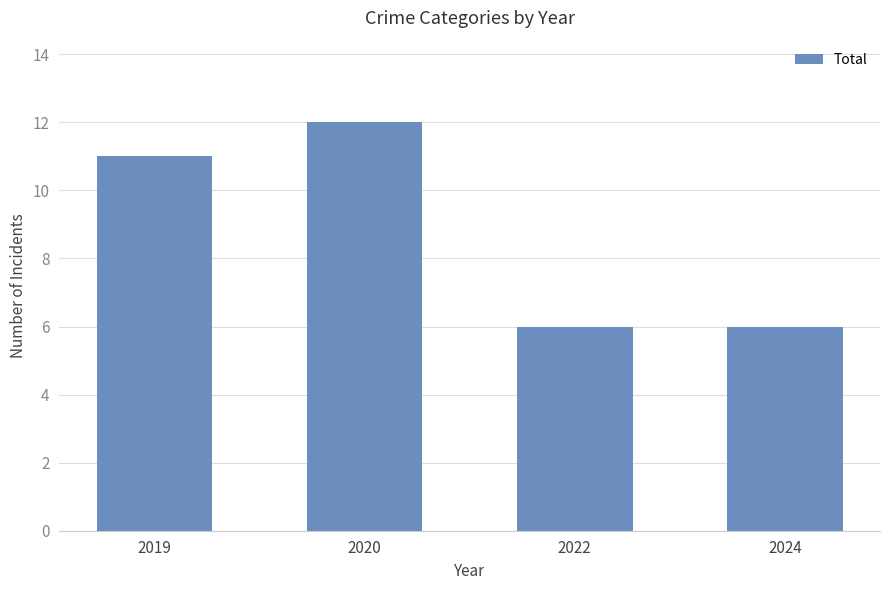

What is the average value?

9